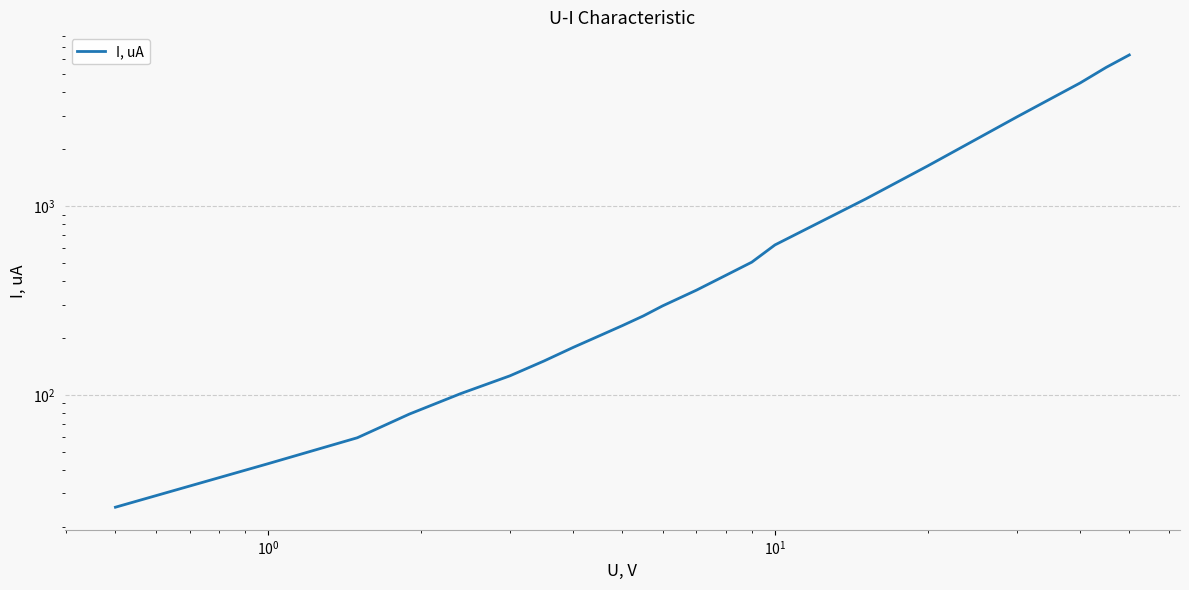

How many data points are less than 358?

12